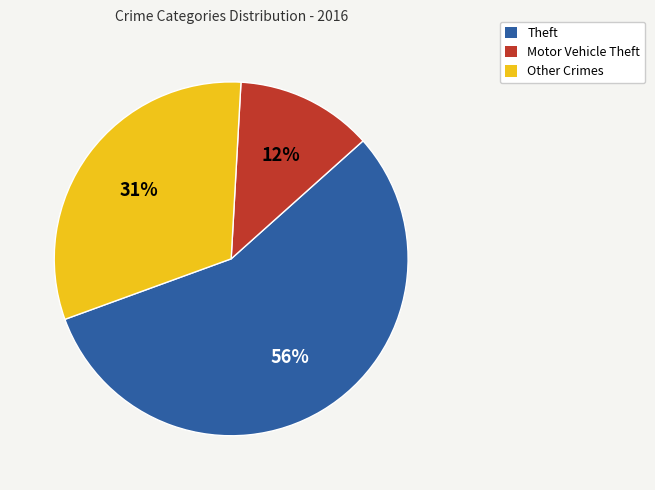

To the nearest percent, what is the average slice percentage?

33%